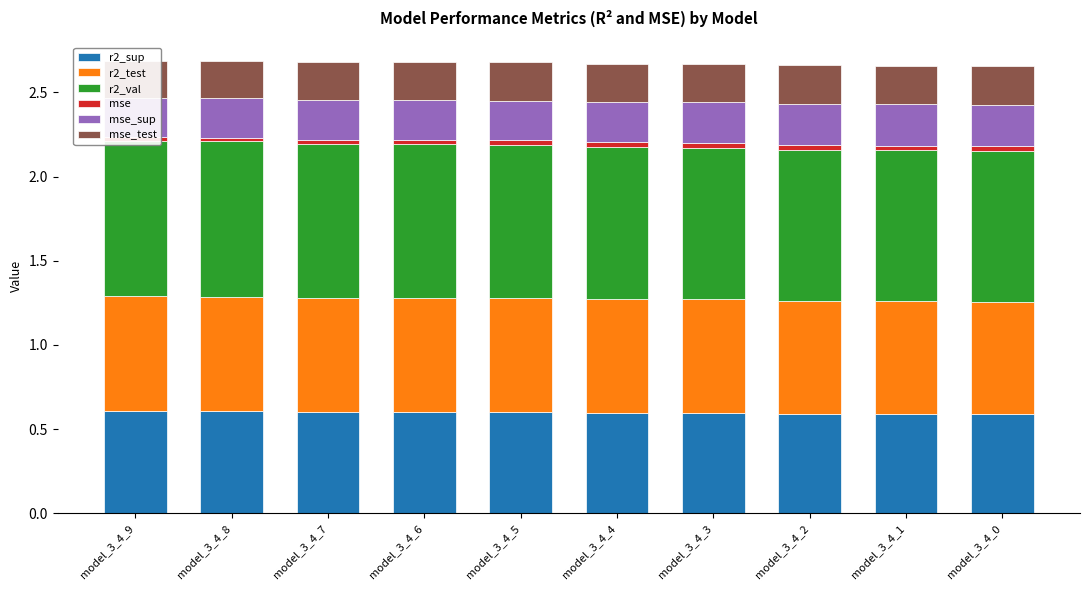

Between model_3_4_5 and model_3_4_6, which is larger?

model_3_4_6